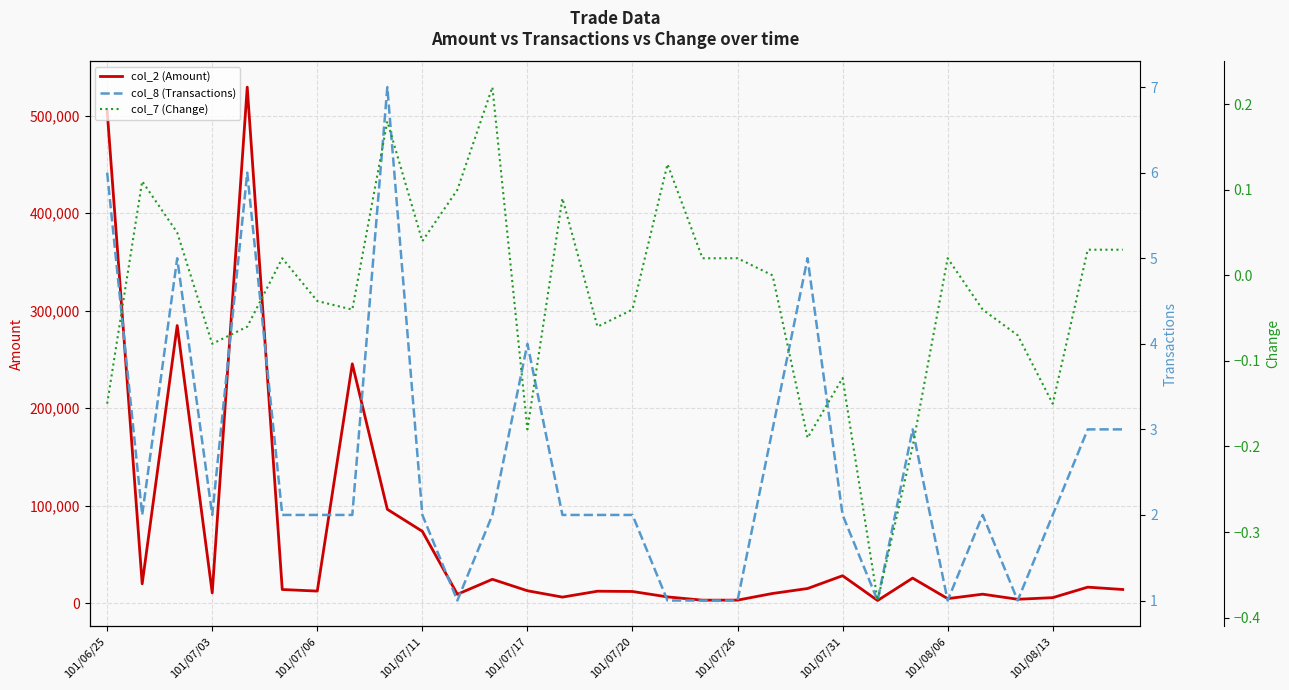

True or false: col_2 (Amount) and col_7 (Change) cross at least once.

False